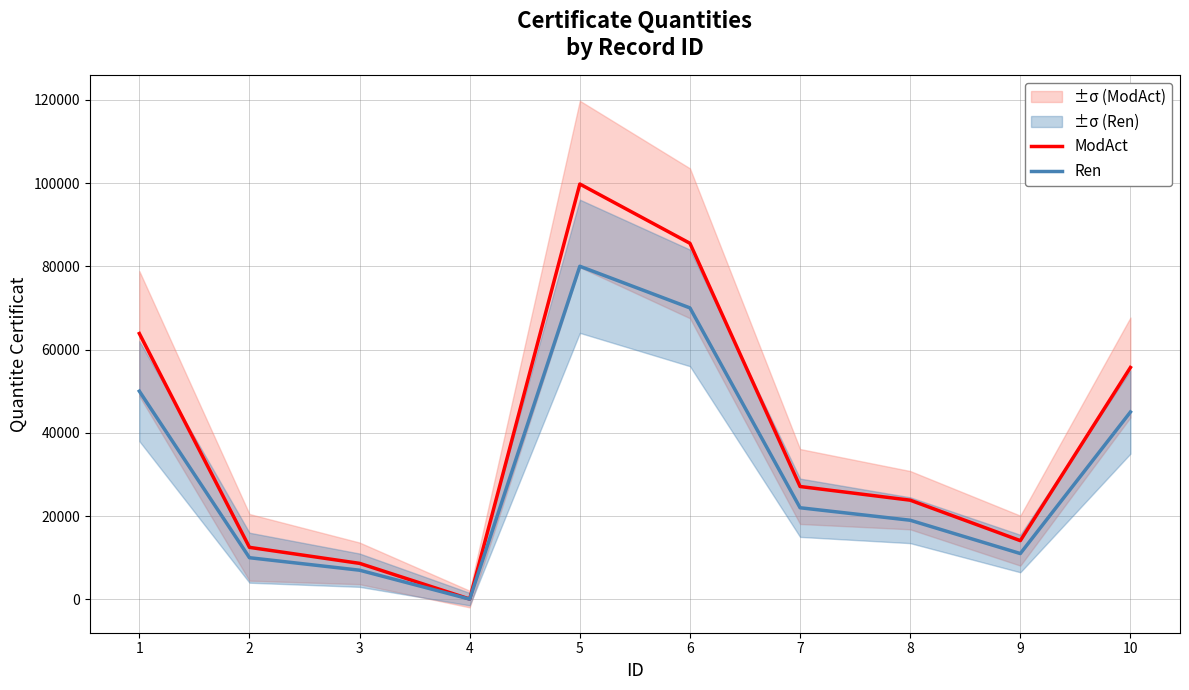

Does the chart have visible grid lines?

Yes